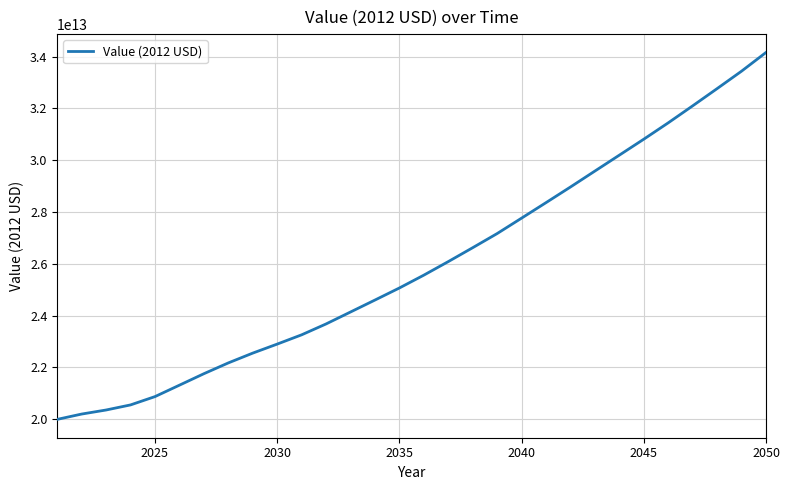

Reading left to right, extract all data points from this chart.

19991319900409.6	20196793945608.3	20353281072644.3	20549771783508.4	20870857005495.8	21311901045773.1	21754391118475.1	22171445791271.6	22550270469643.2	22898069352694.8	23256218156822.4	23676466485360.8	24137525299572.5	24598983569373.8	25065123470669.2	25560933012981.2	26083606011180.9	26620895127074.2	27166738606955.4	27762753836297.8	28361125861185.7	28964878565872.2	29580740796860.6	30194997212779.5	30811206972298.8	31442737889281.6	32098825402645.7	32764360063608.4	33437811955135.0	34160235230153.7